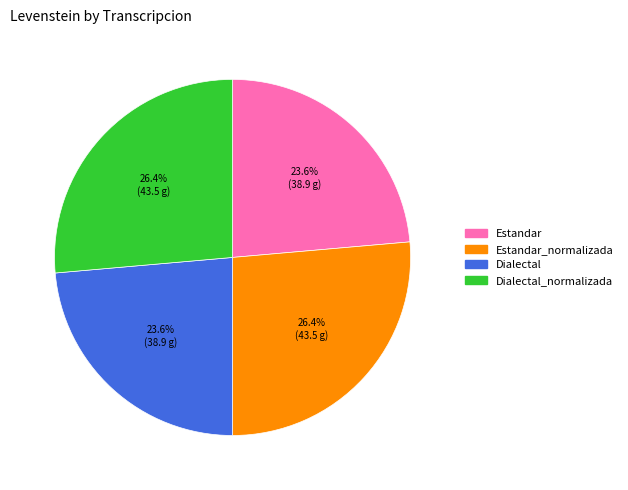

Does any single category account for the majority?

No